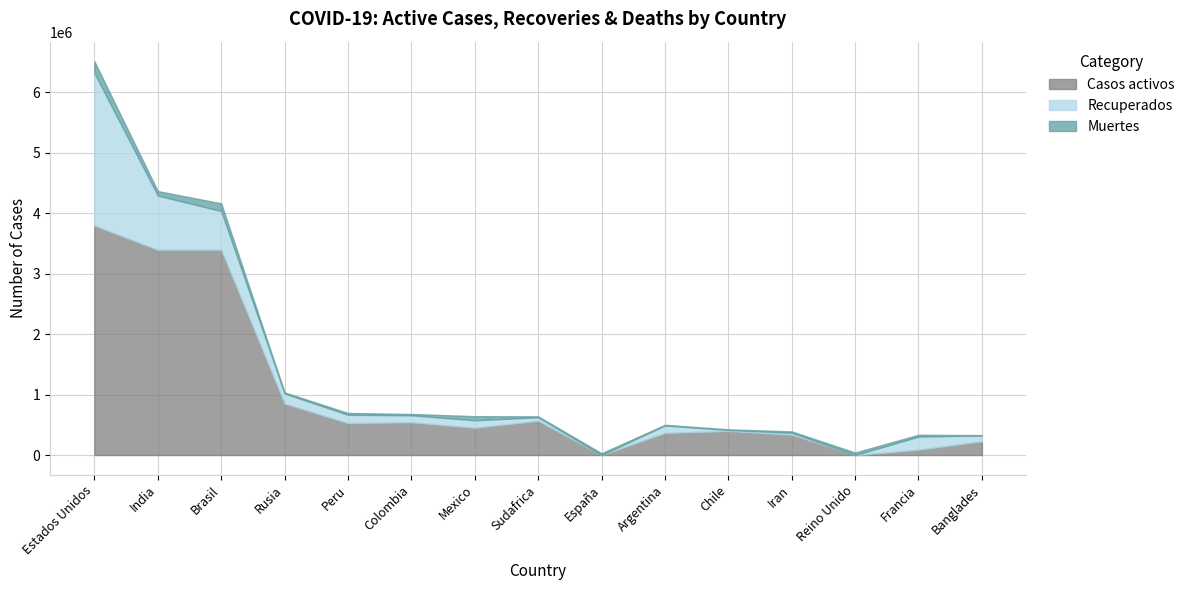

How many interior local valleys does the Muertes series have?

5